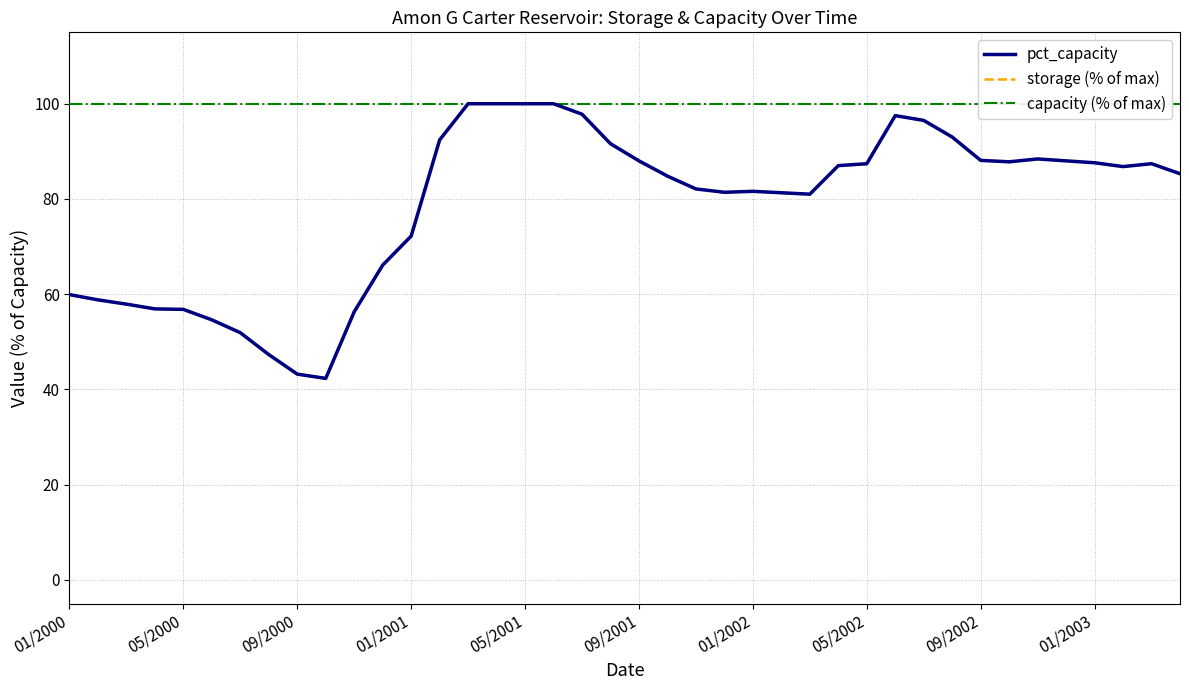

At which label is pct_capacity closest to 71?

01/2001